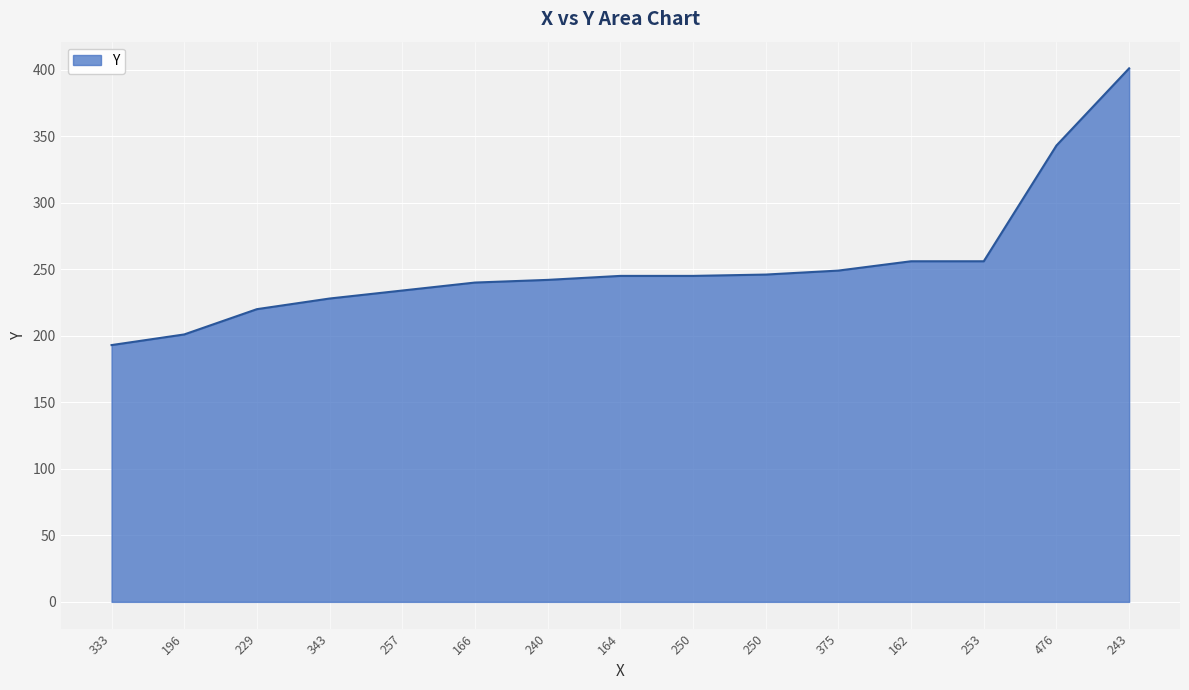

The chart shows a value of 309 at 333. True or false?

False